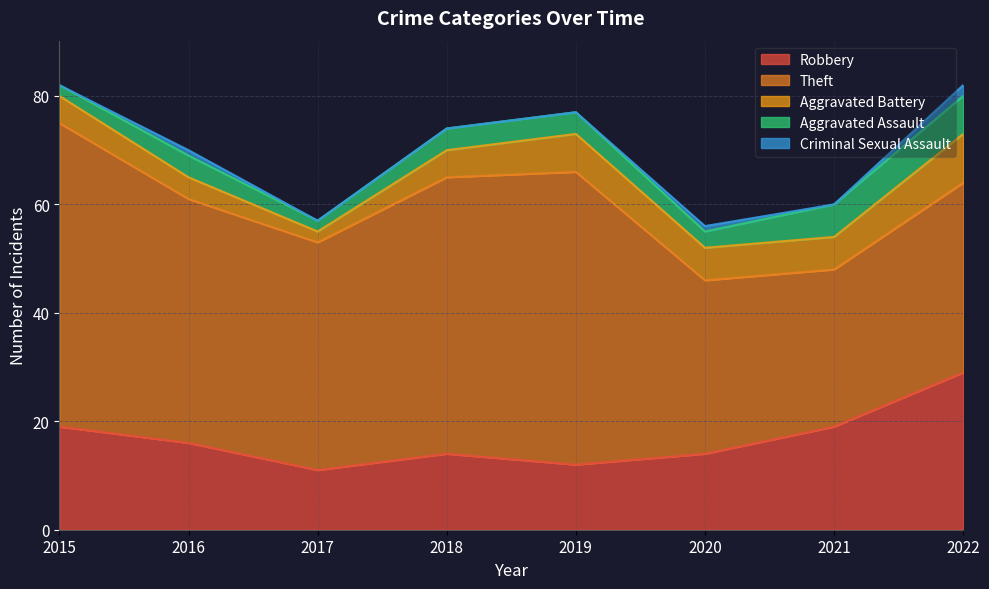

Which series has the largest total across all categories?

Theft